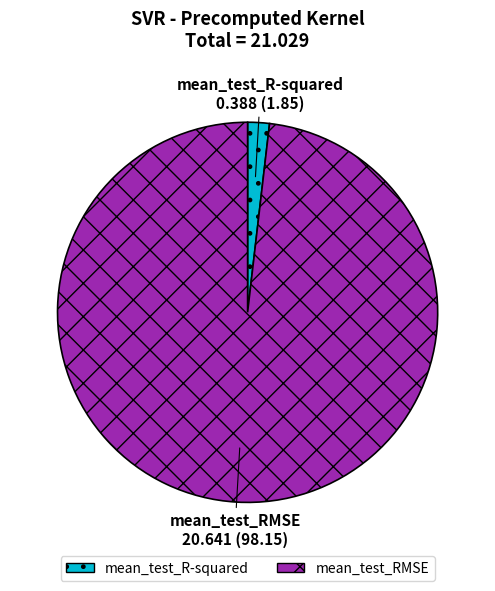

Is it true that mean_test_R-squared is 2% of the pie?

True